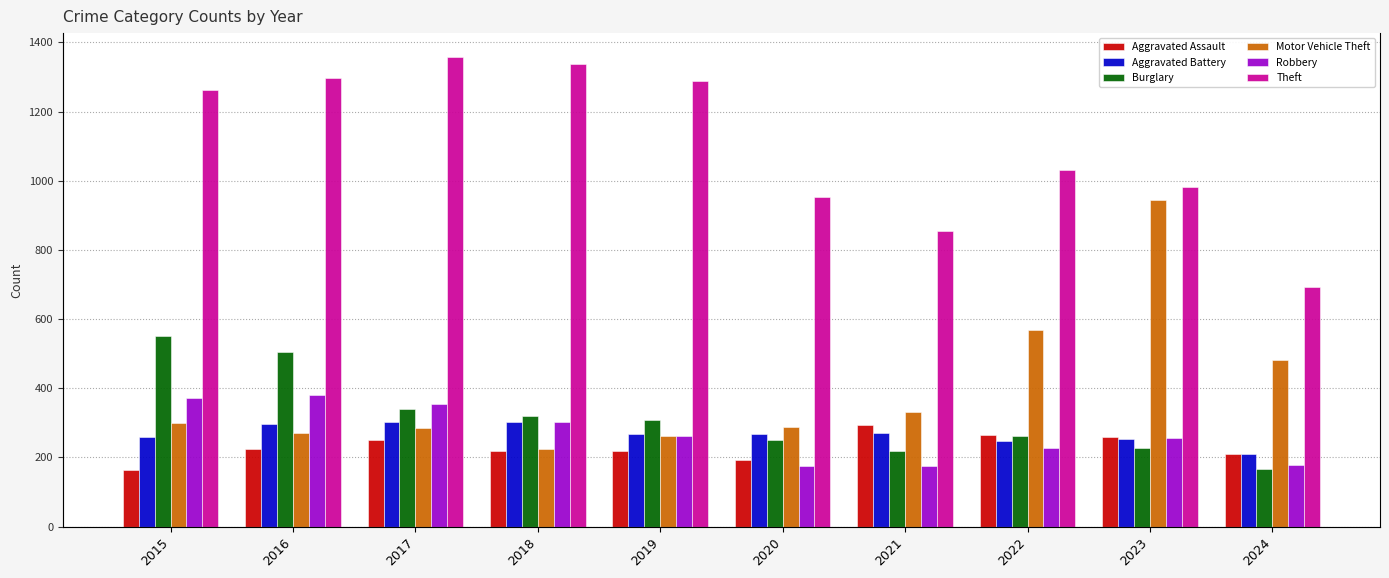

At 2023, list the series in order from smallest to largest.

Burglary, Aggravated Battery, Robbery, Aggravated Assault, Motor Vehicle Theft, Theft